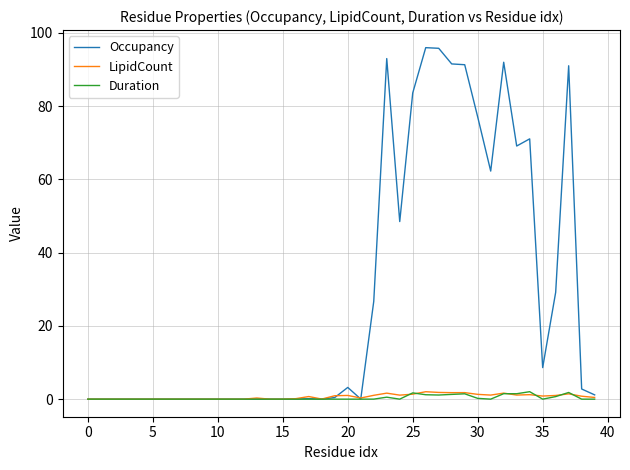

Which series has the largest range (max minus min)?

Occupancy